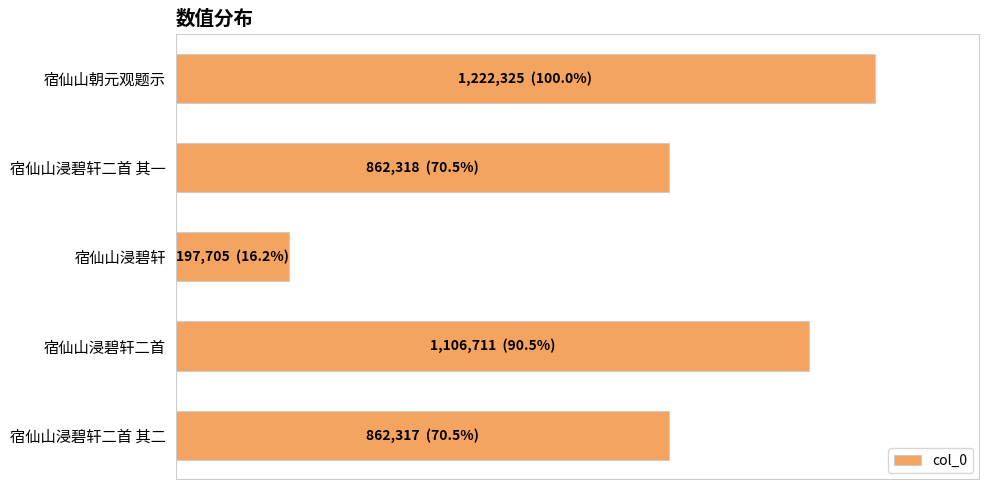

What is the minimum value shown in the chart?

197705